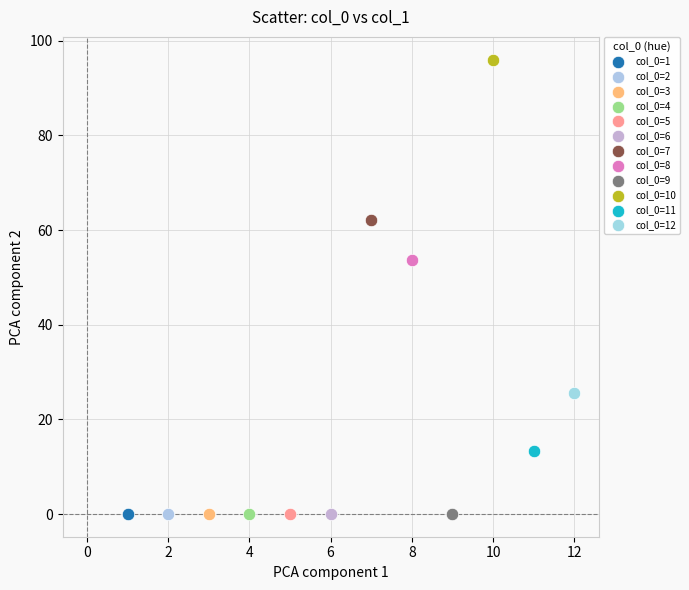

What are all the series names shown in the legend?

col_0=1, col_0=2, col_0=3, col_0=4, col_0=5, col_0=6, col_0=7, col_0=8, col_0=9, col_0=10, col_0=11, col_0=12